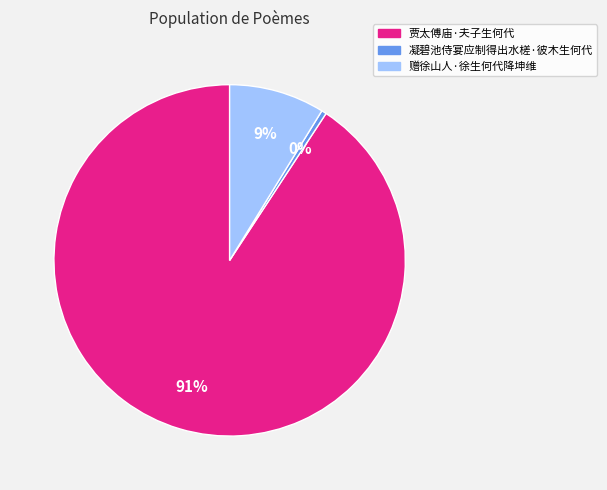

What percentage is the 赠徐山人·徐生何代降坤维 slice, to the nearest percent?

9%